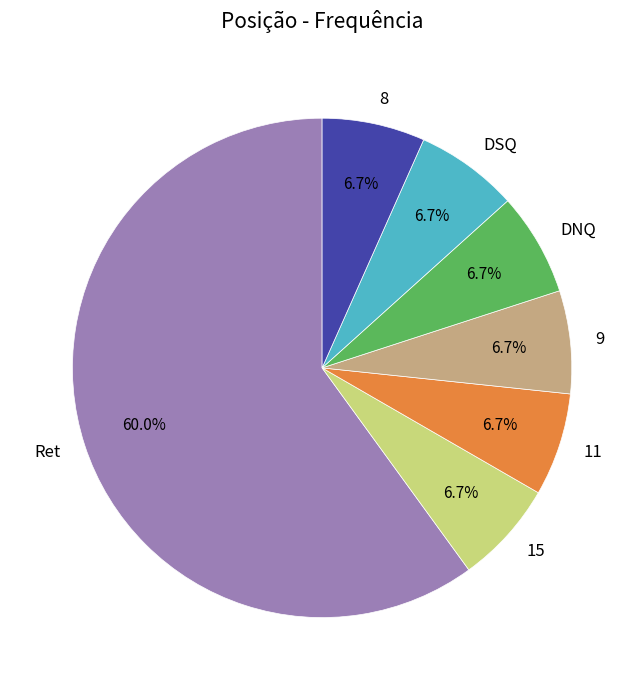

What is the largest slice in the pie chart?

Ret